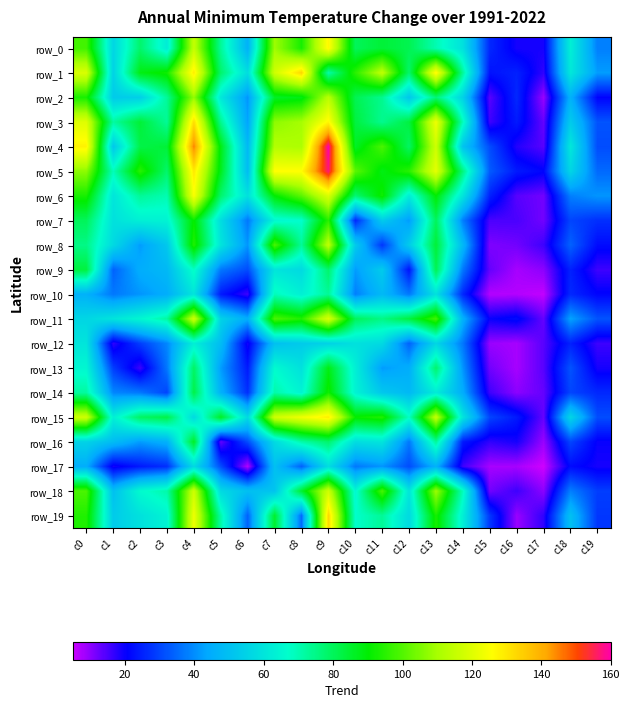

Is it true that row_13 equals 22 at c17?

False